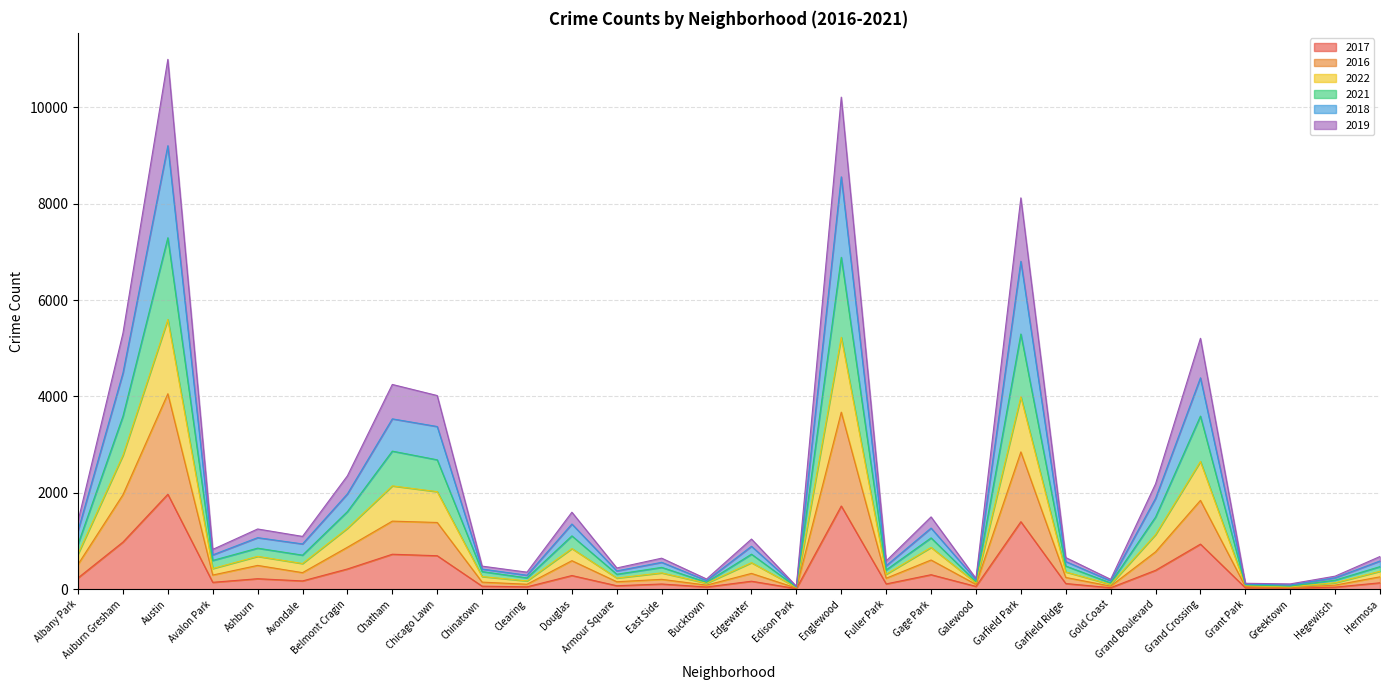

What is the difference between the highest and lowest values at Chicago Lawn?

3325